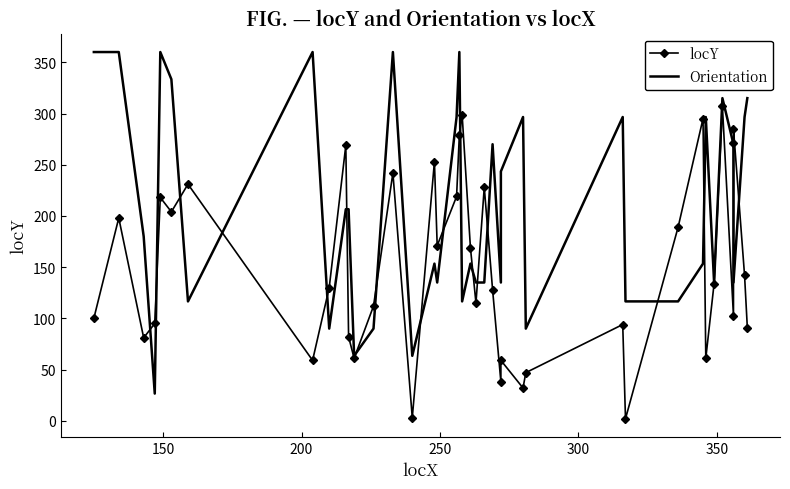

What is the highest value of the Orientation series?

360.0